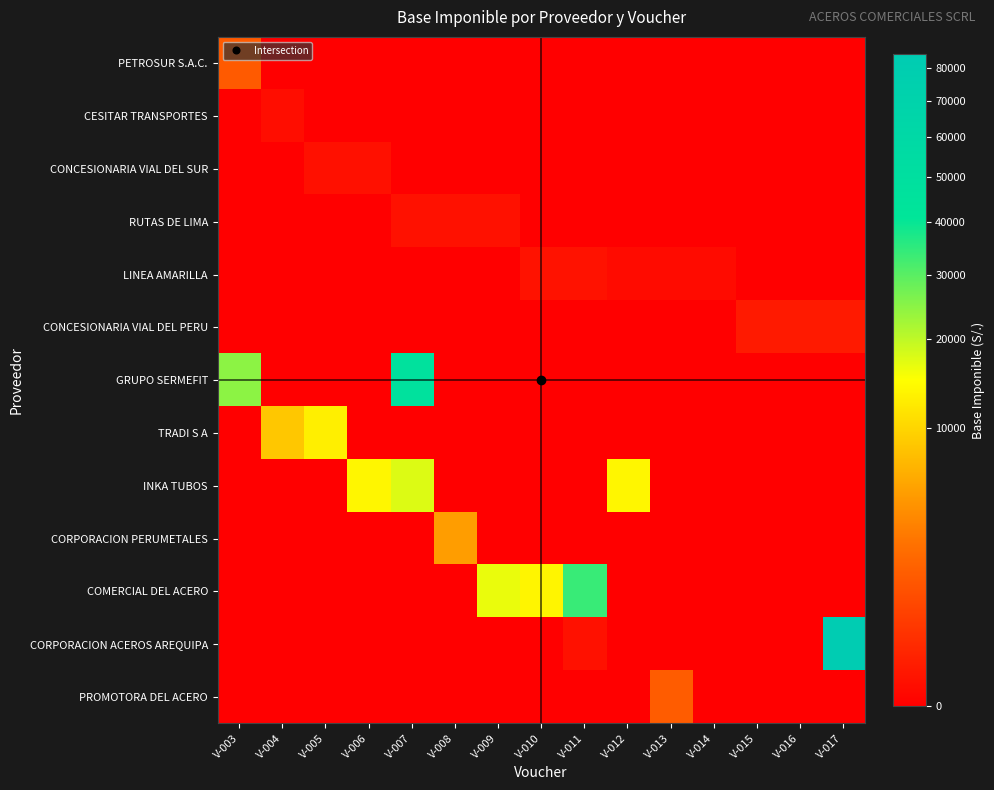

At how many categories does at least one series exceed 26417?

3